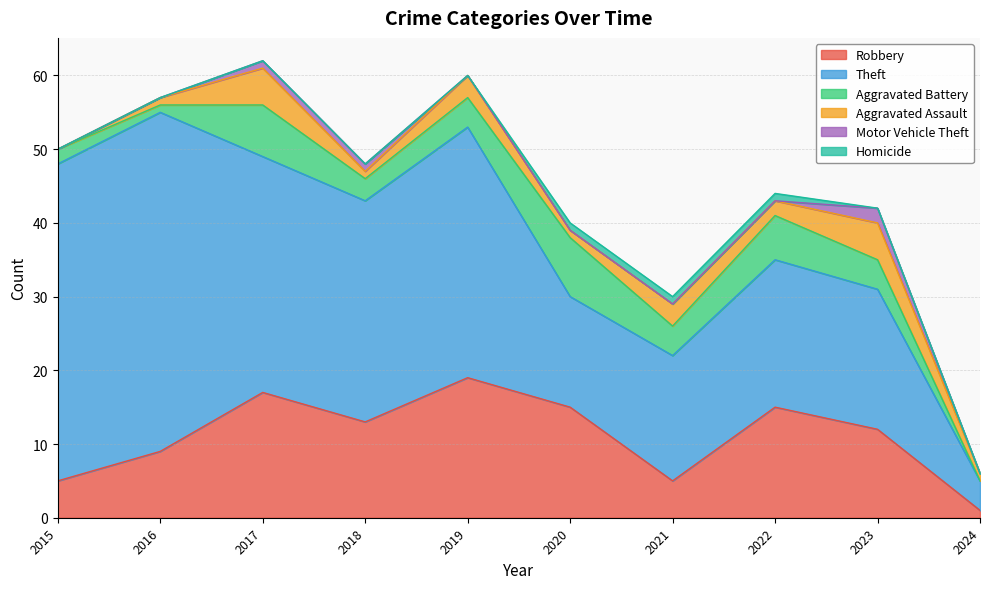

Where does the Aggravated Assault series first go above 2?

2017